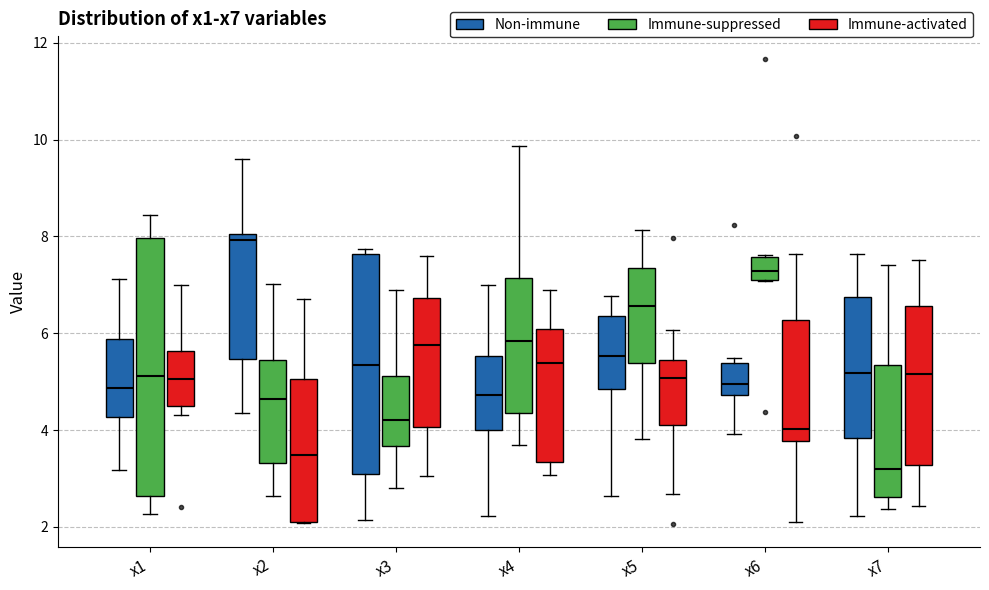

Which box's median line is the highest?

x2 (Non-immune)